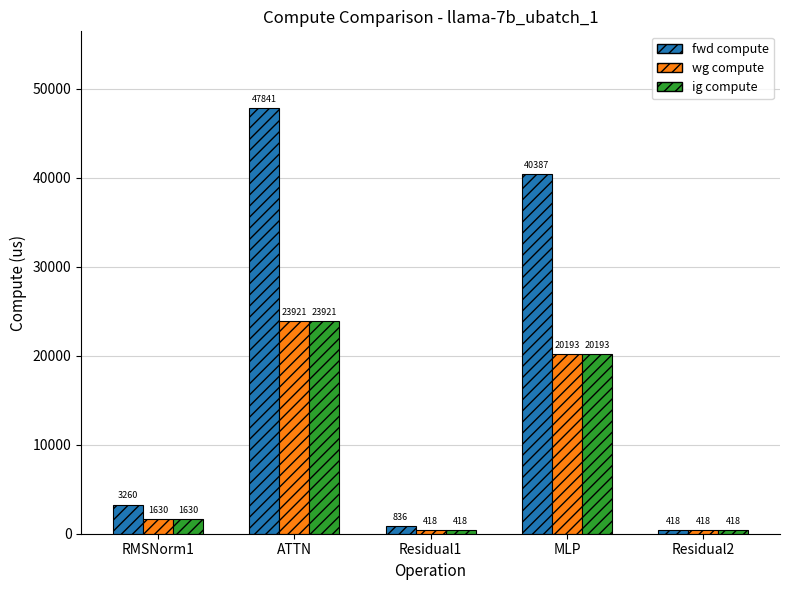

Does the chart contain stacked bars?

No